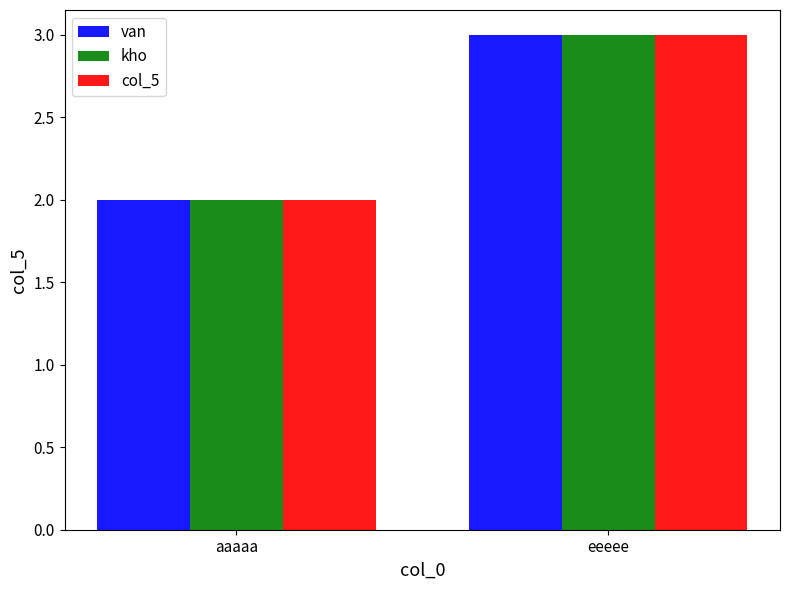

Count the van values in the range 2 to 3.

2